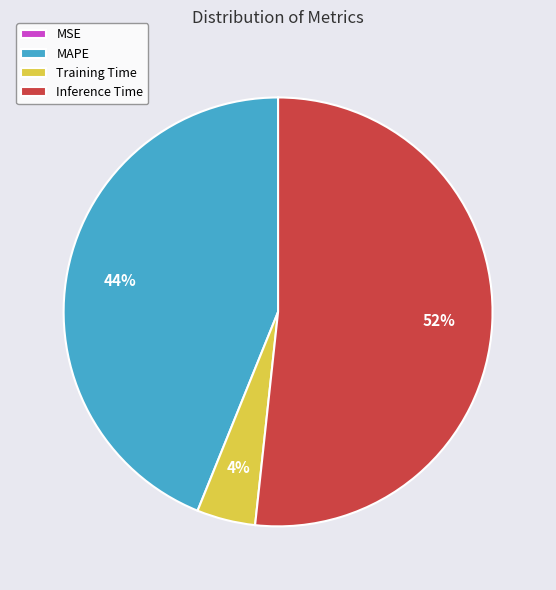

Does any single category account for the majority?

Yes